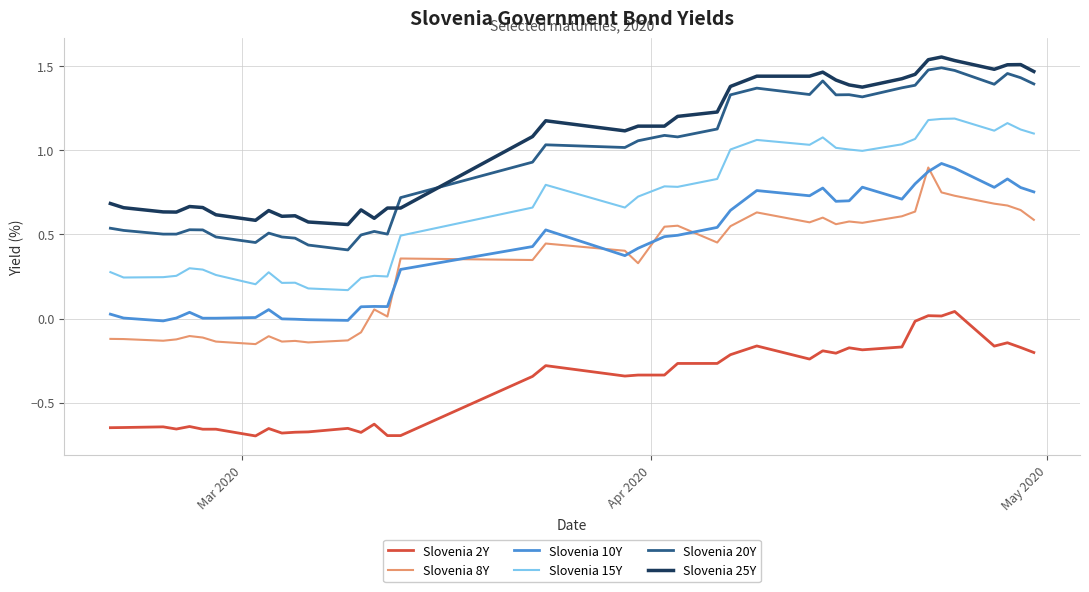

What are all the series names shown in the legend?

Slovenia 2Y, Slovenia 8Y, Slovenia 10Y, Slovenia 15Y, Slovenia 20Y, Slovenia 25Y